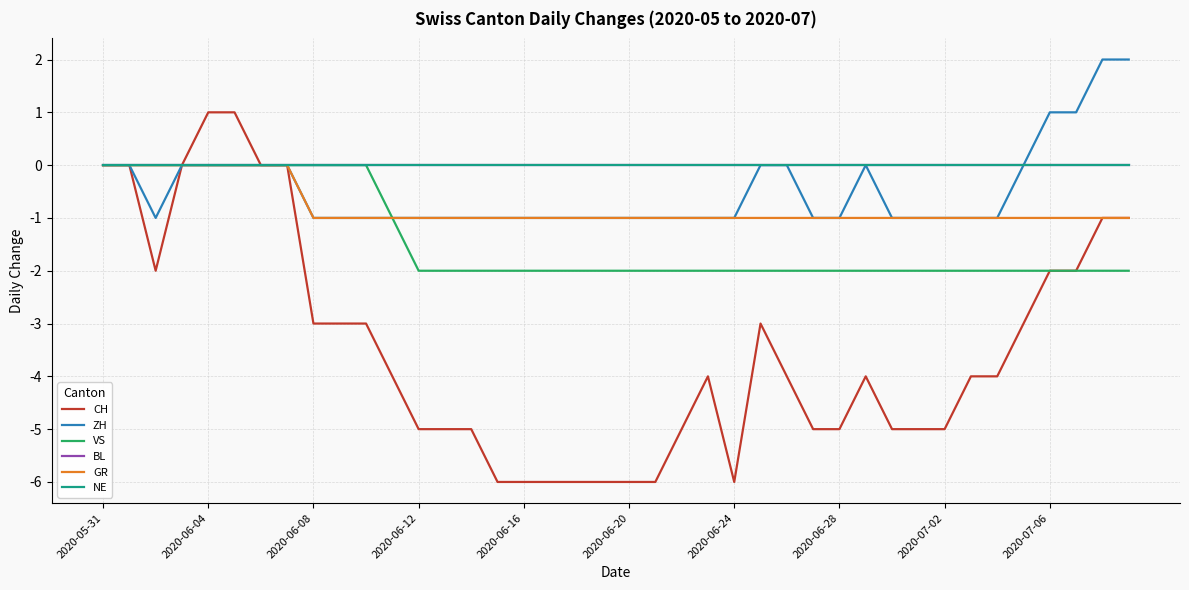

How many lines are shown in the chart?

6